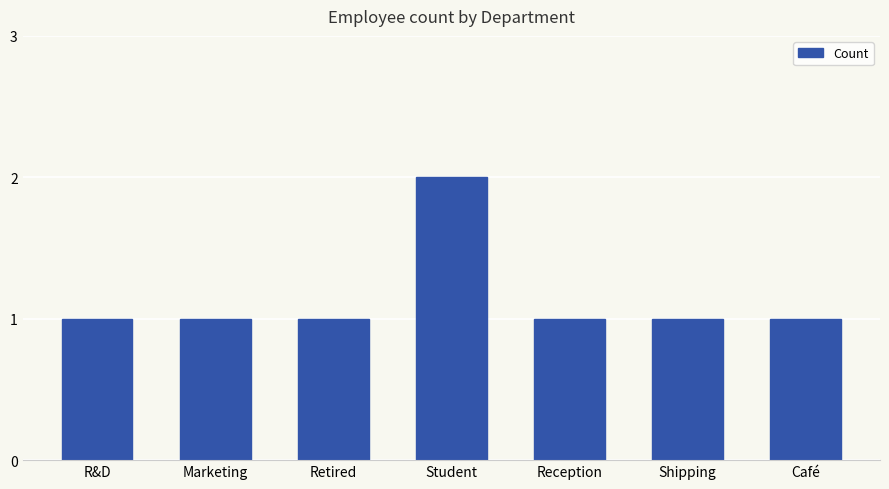

What is the sum of all values?

8